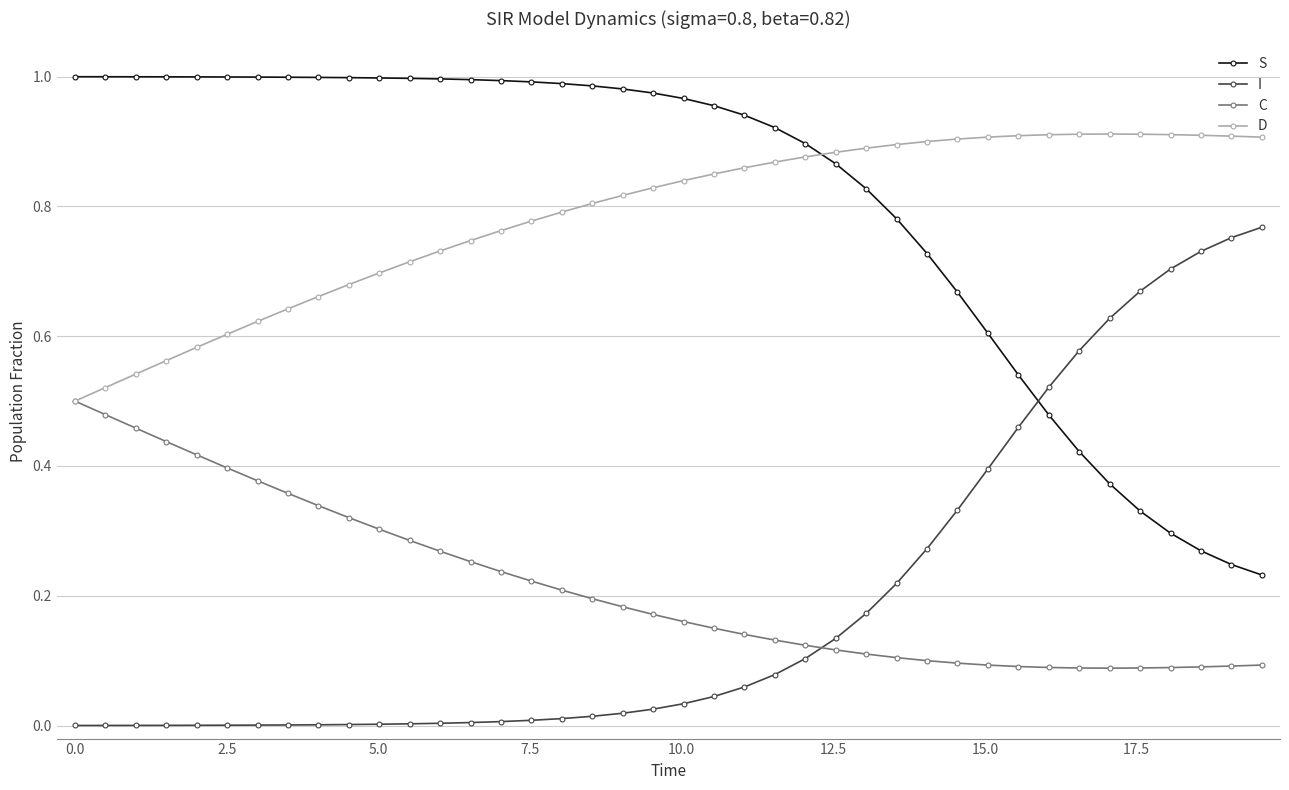

Does the chart have visible grid lines?

Yes